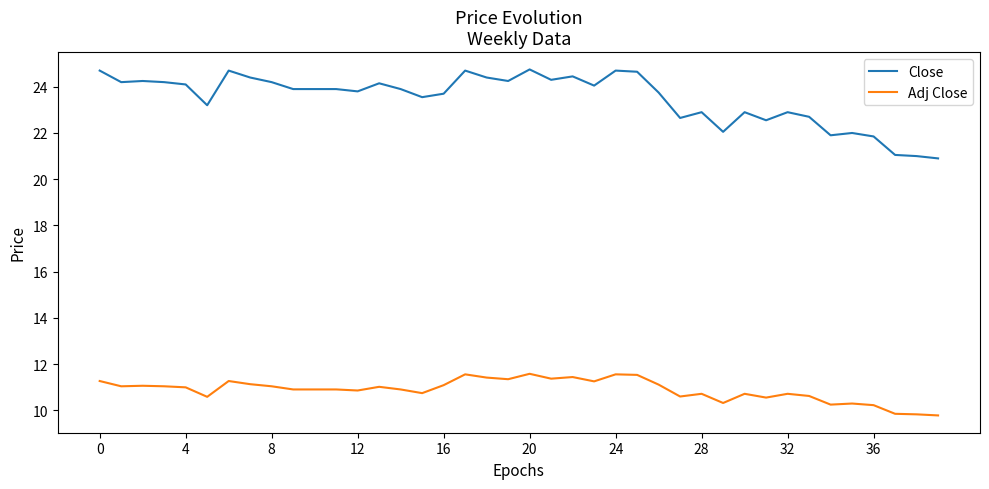

Which series has the largest total across all categories?

Close